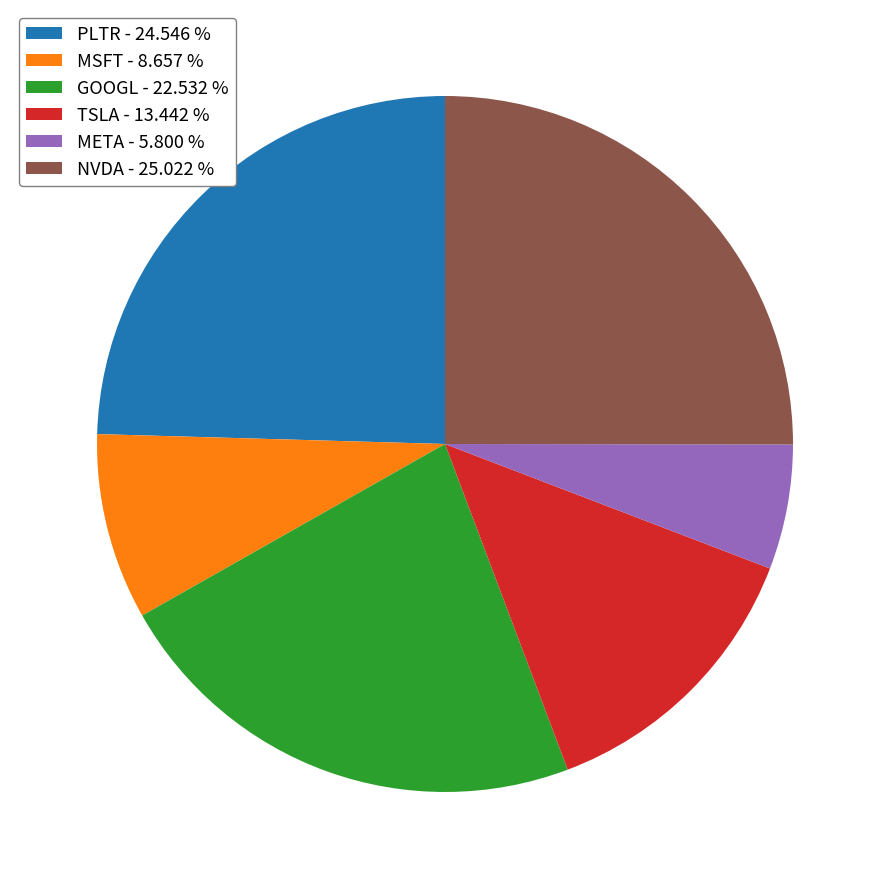

Combined, do TSLA - 13.442 % and MSFT - 8.657 % account for over 50%?

No